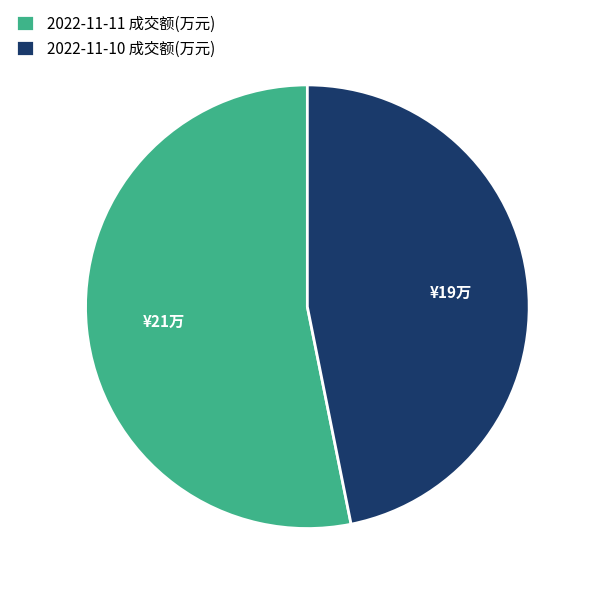

What is the largest slice in the pie chart?

2022-11-11 成交额(万元)